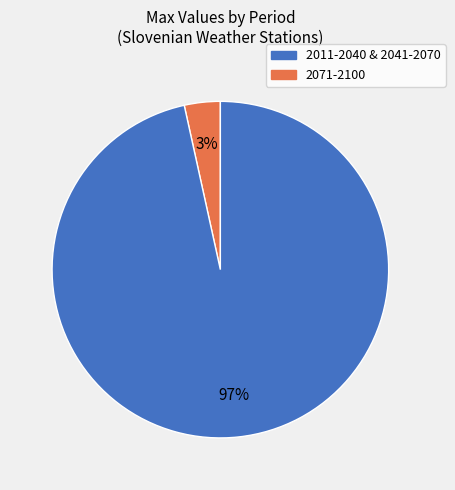

To the nearest percent, what is the average slice percentage?

50%